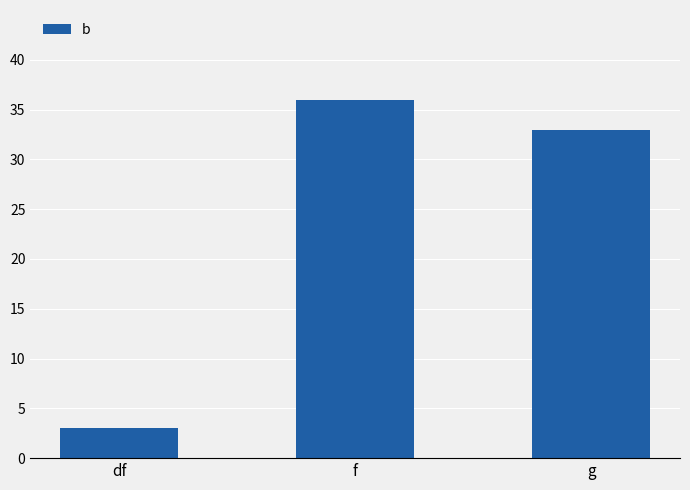

What value does the data have at df?

3